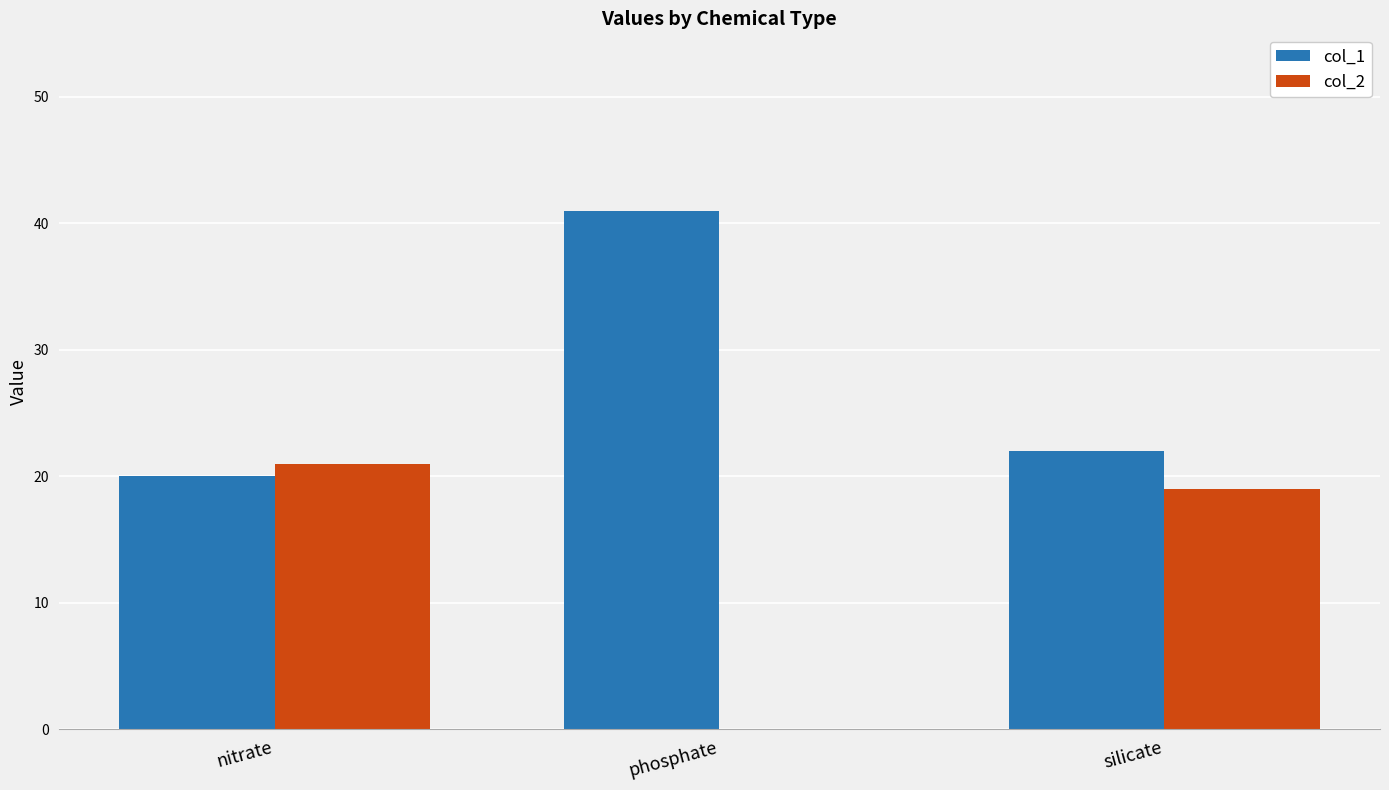

At which label does col_1 reach its peak?

phosphate